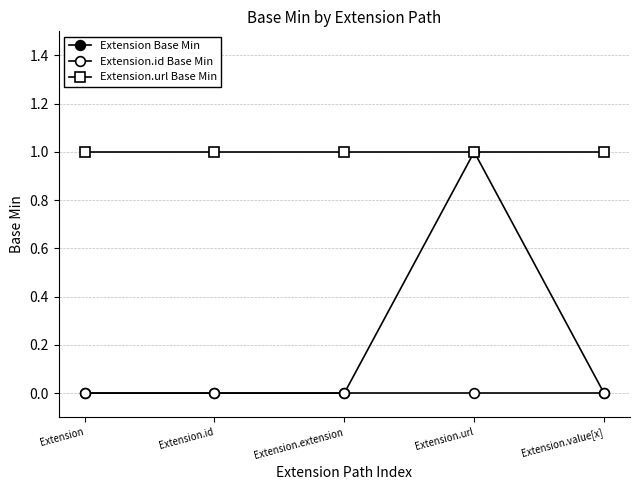

Reading right to left, transcribe all the data shown in this chart.

Extension Base Min: 0	1	0	0	0
Extension.id Base Min: 0	0	0	0	0
Extension.url Base Min: 1	1	1	1	1